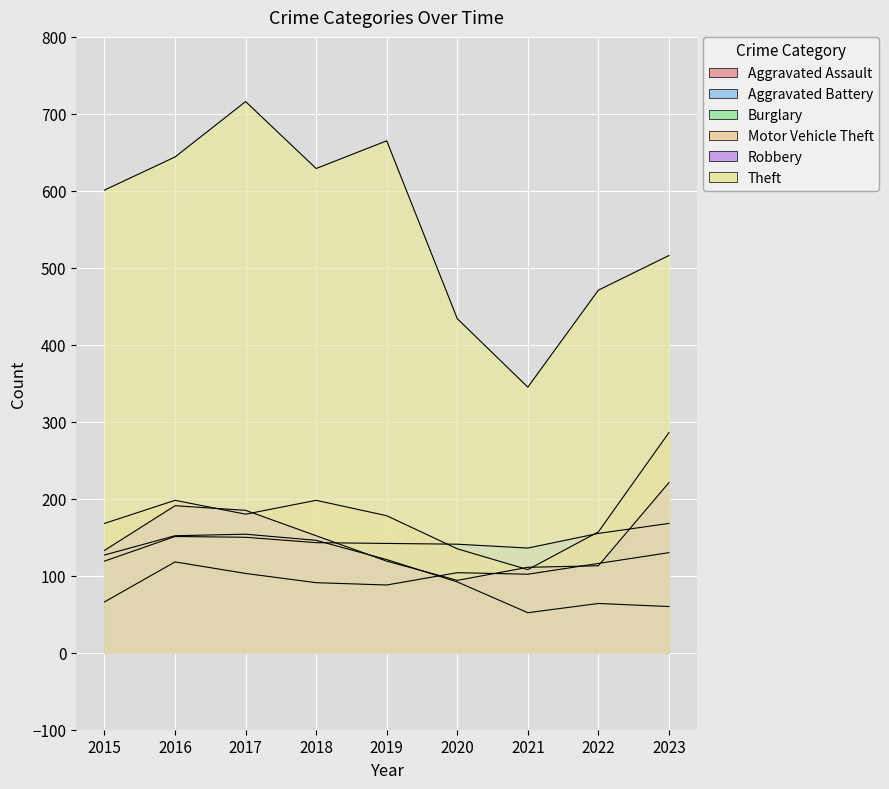

True or false: Theft has more than 1 points higher than both neighbors.

True